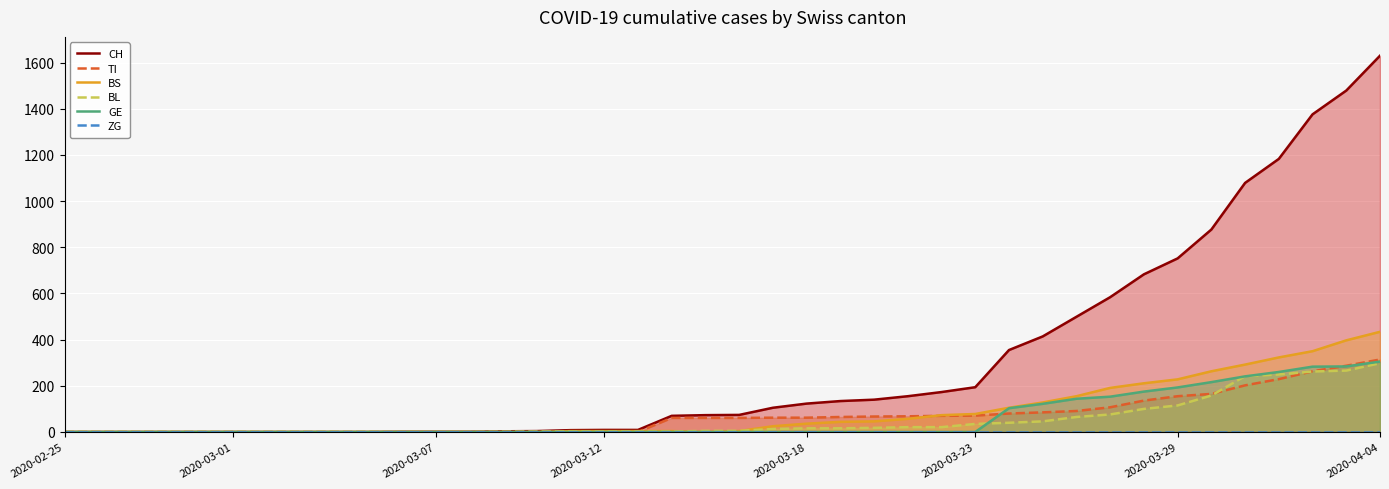

True or false: ZG and TI cross at least once.

False